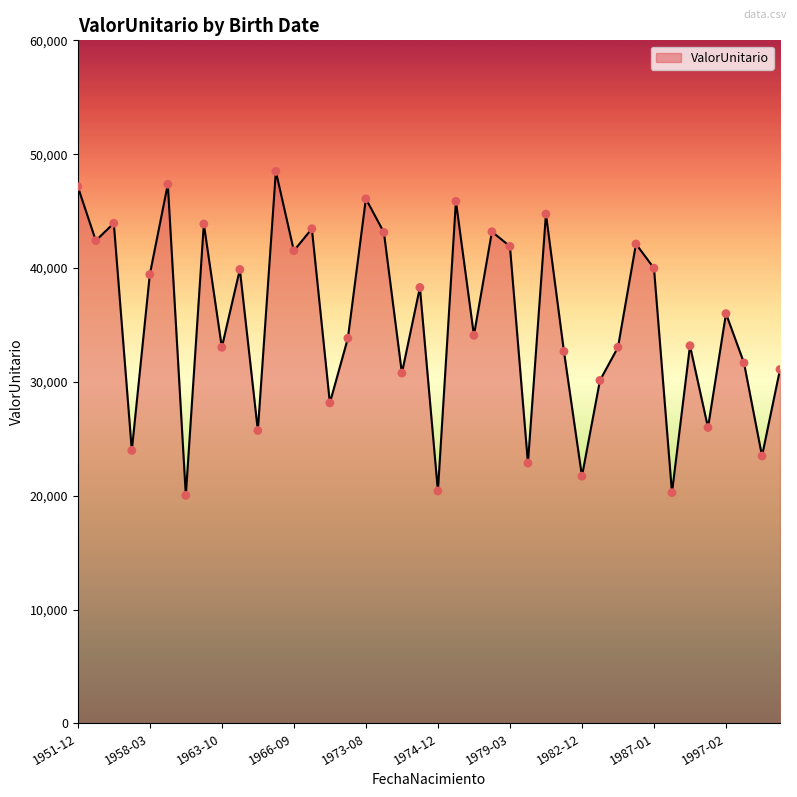

What is the minimum value shown in the chart?

20026.8